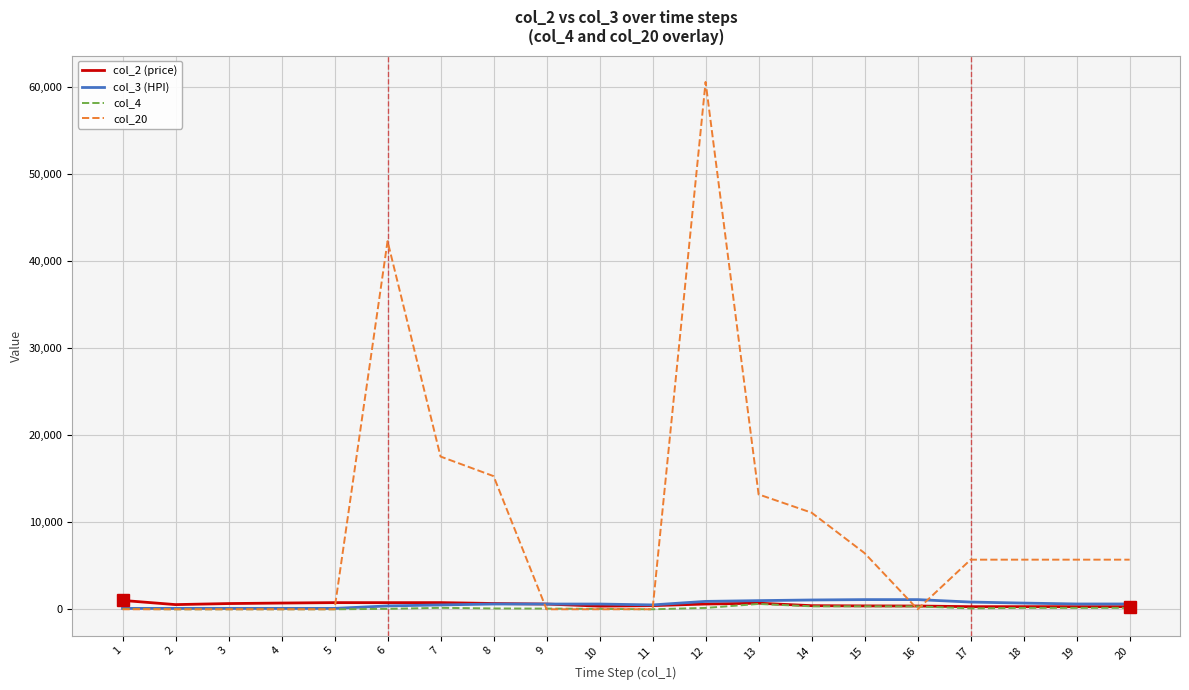

Between 3 and 6, which series saw the biggest shift?

col_20